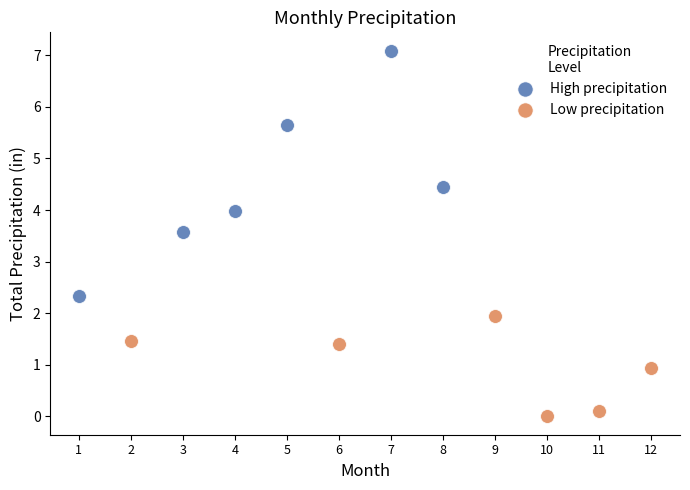

Which series contains the highest Y value?

High precipitation